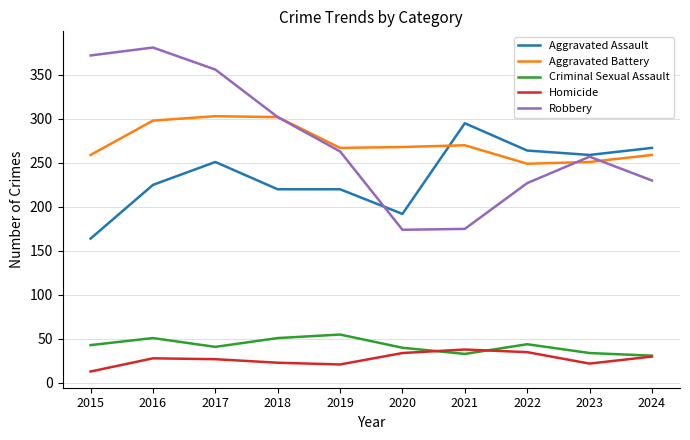

What is the sum of all Criminal Sexual Assault values?

423